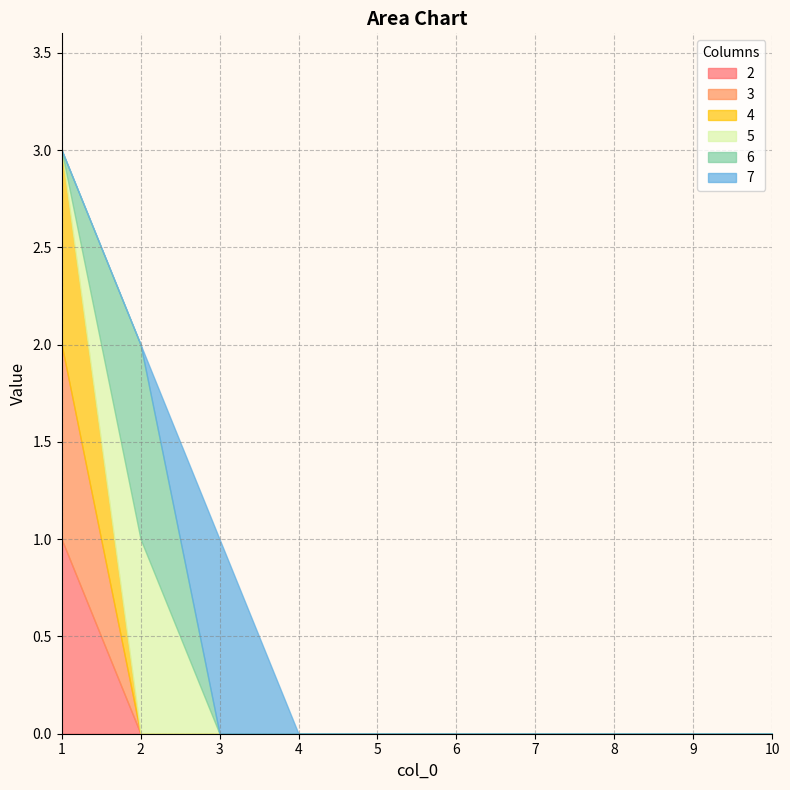

Where do 5 and 3 first cross each other?

1 and 2